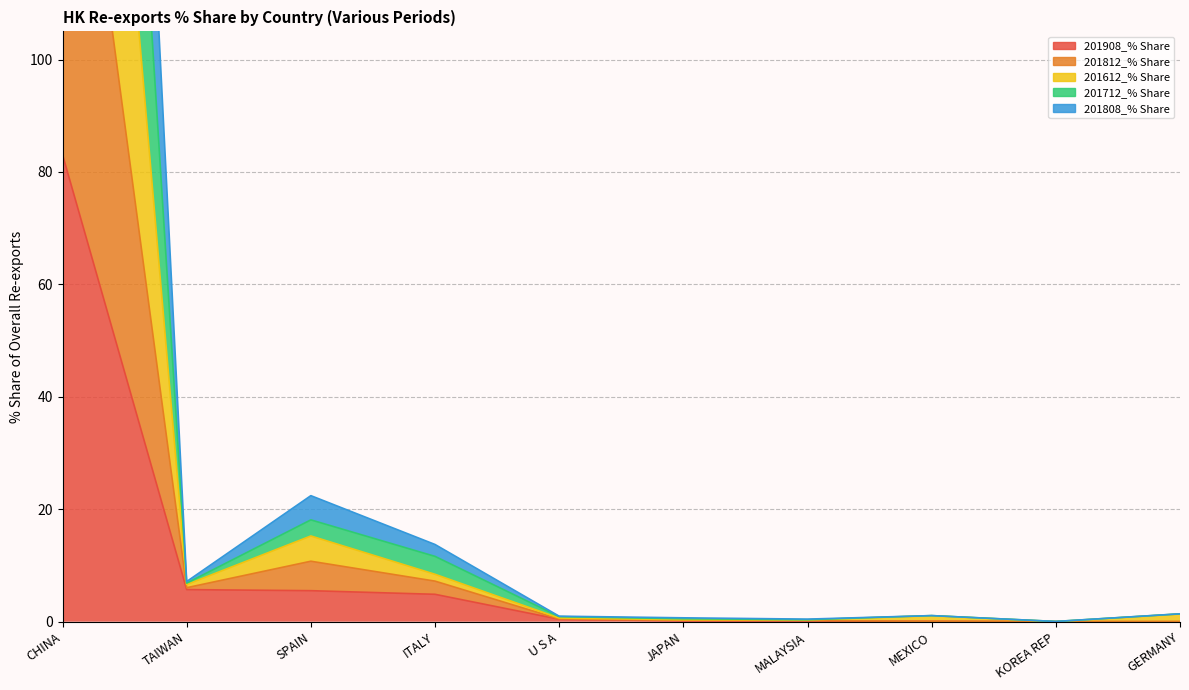

How many distinct data groups are displayed?

5